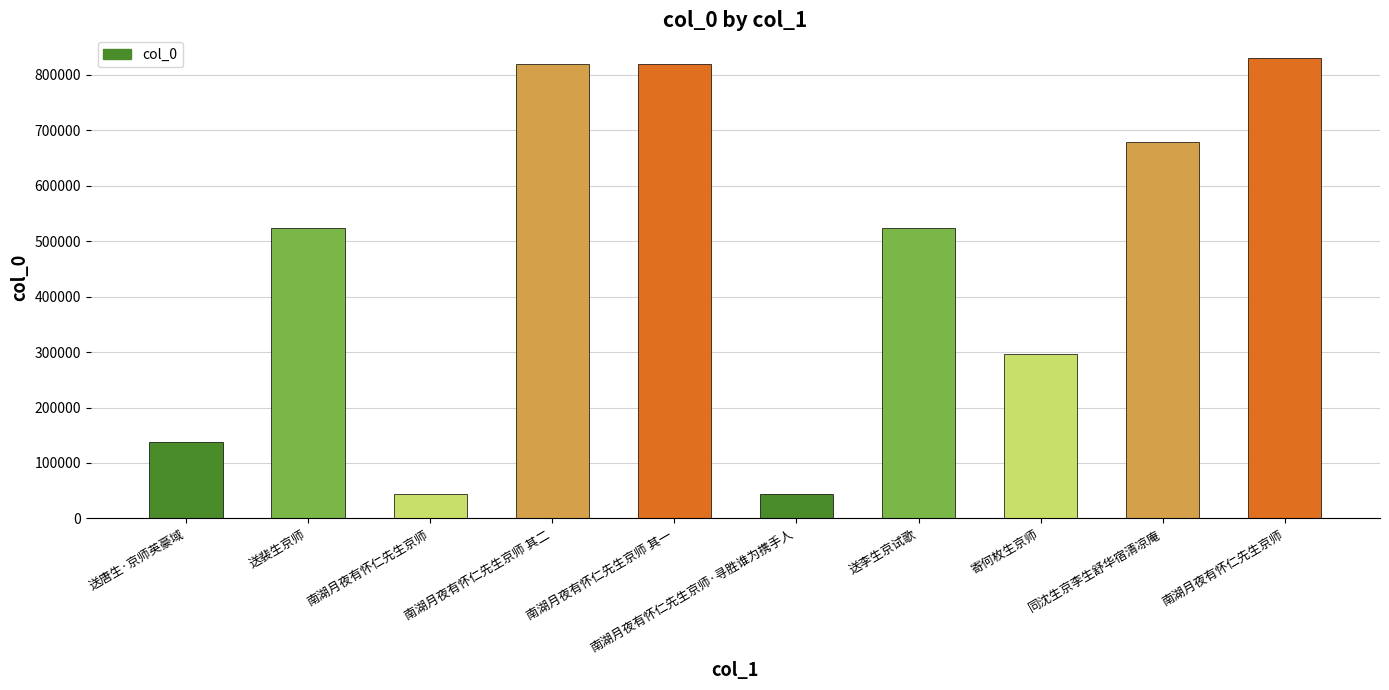

What is the value of the 6th bar from the left?

44252